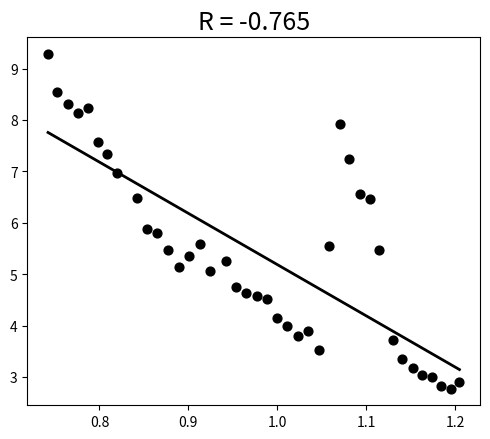

What is the range of X values (max minus min)?

0.5